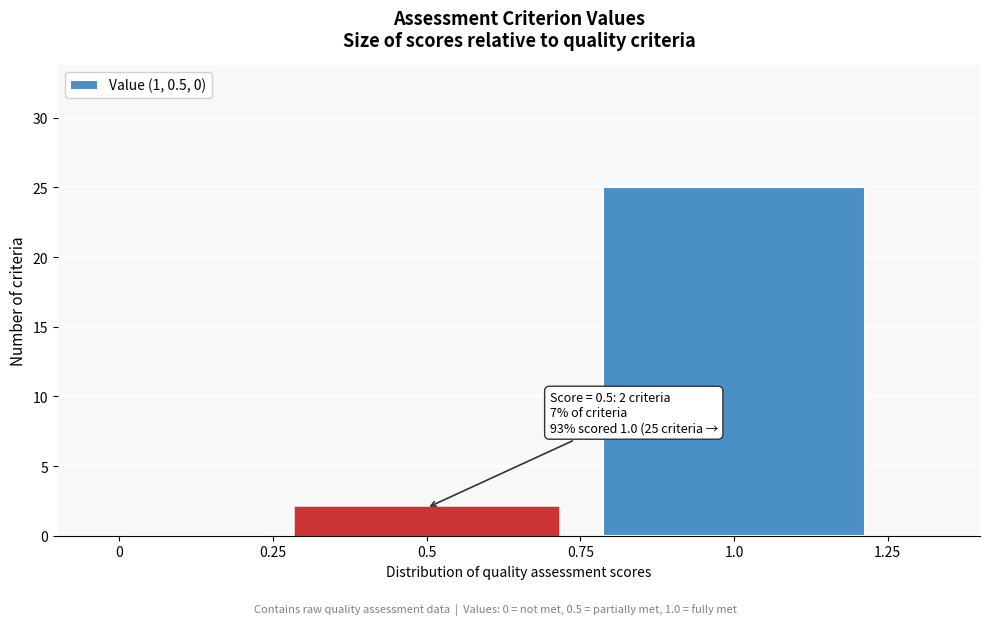

Which range on the x-axis has the tallest bar?

0.75 to 1.25